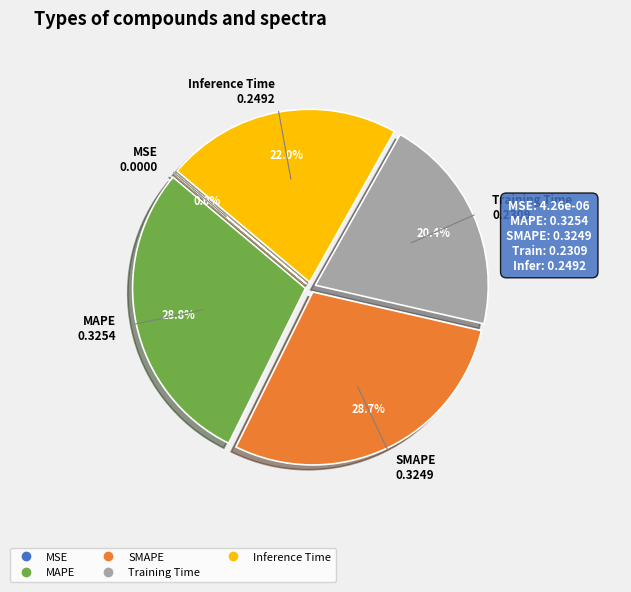

What percentage is the SMAPE slice, to the nearest percent?

29%